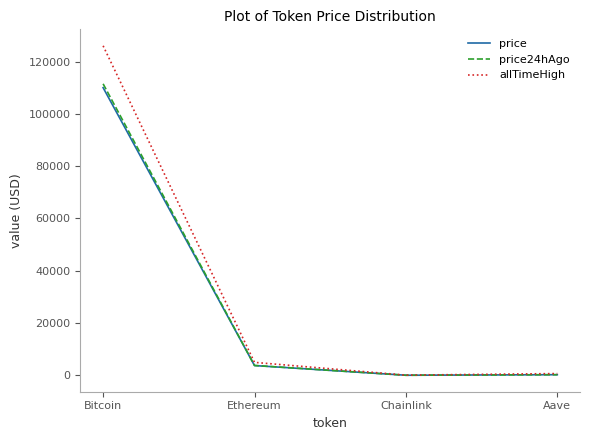

What is the maximum value shown in the chart?

126080.0